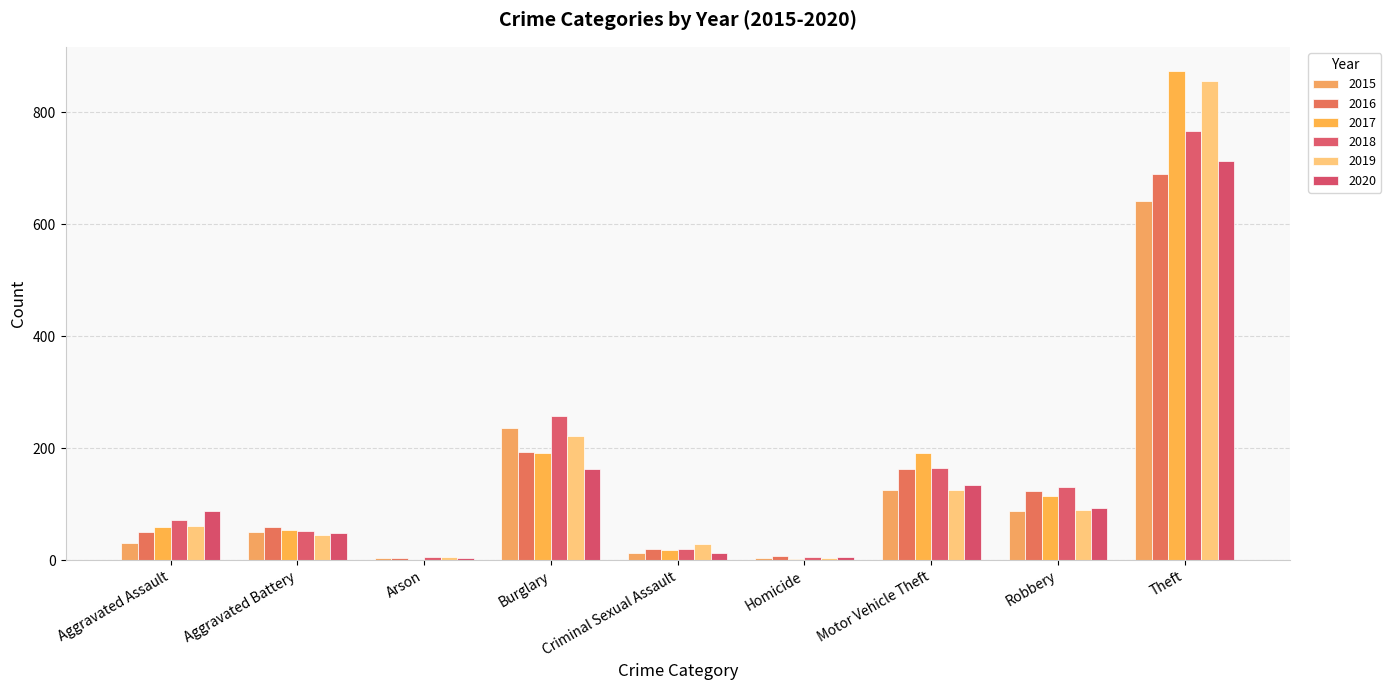

Are the bars horizontal?

No